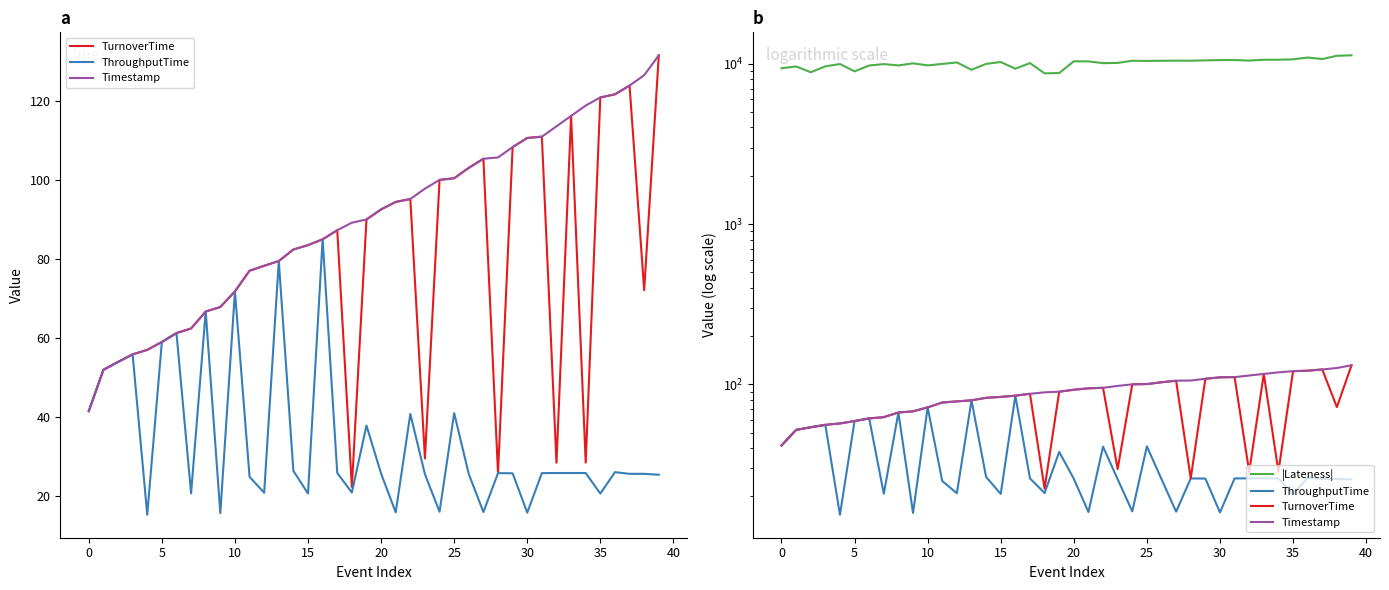

Is it true that TurnoverTime equals 28.5 at 32?

True